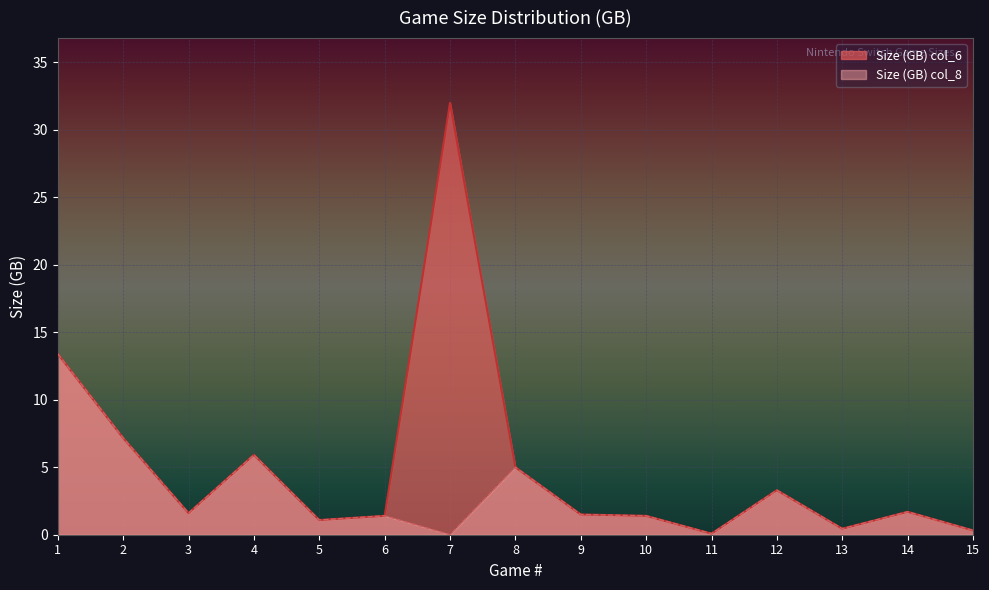

What is the value of the 13th point from the left?

0.4